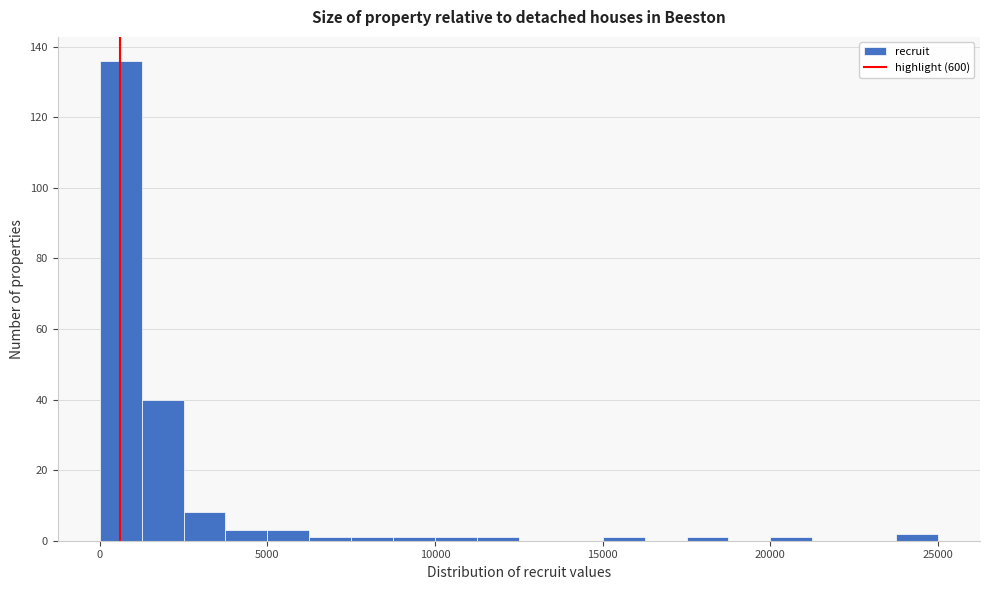

Around what value on the x-axis is the tallest bar? Give the approximate position of its centre, as read against the axis.

500